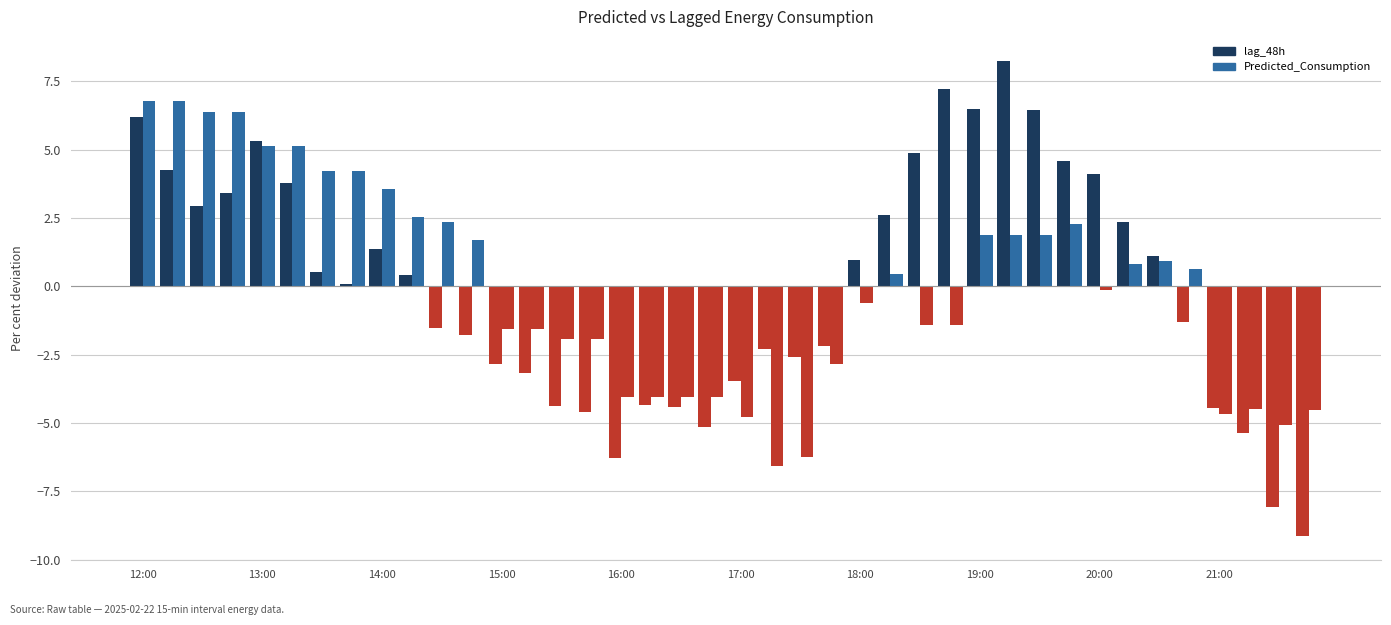

How many bars are there in total?

80